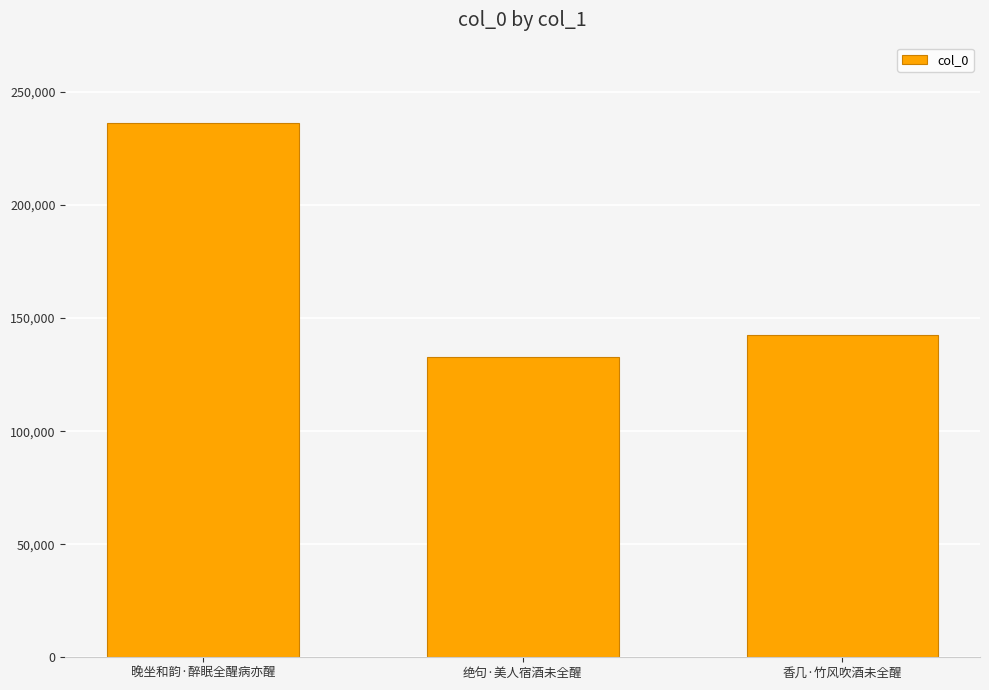

Where does the data first go above 142723?

晚坐和韵·醉眠全醒病亦醒